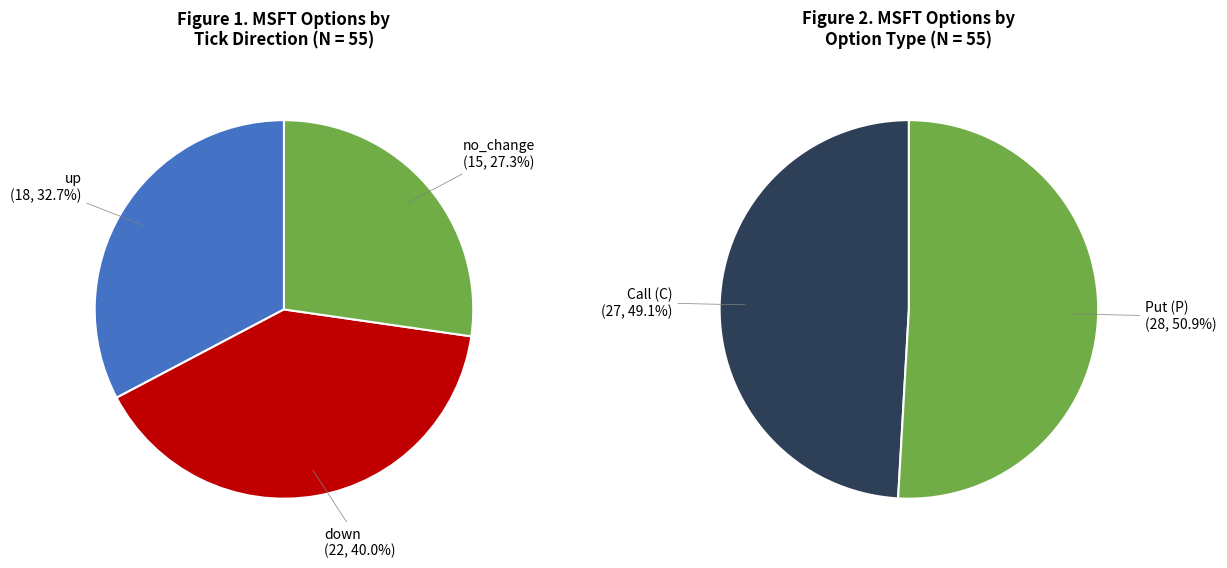

Rank the categories by value from highest to lowest.

down, up, no_change